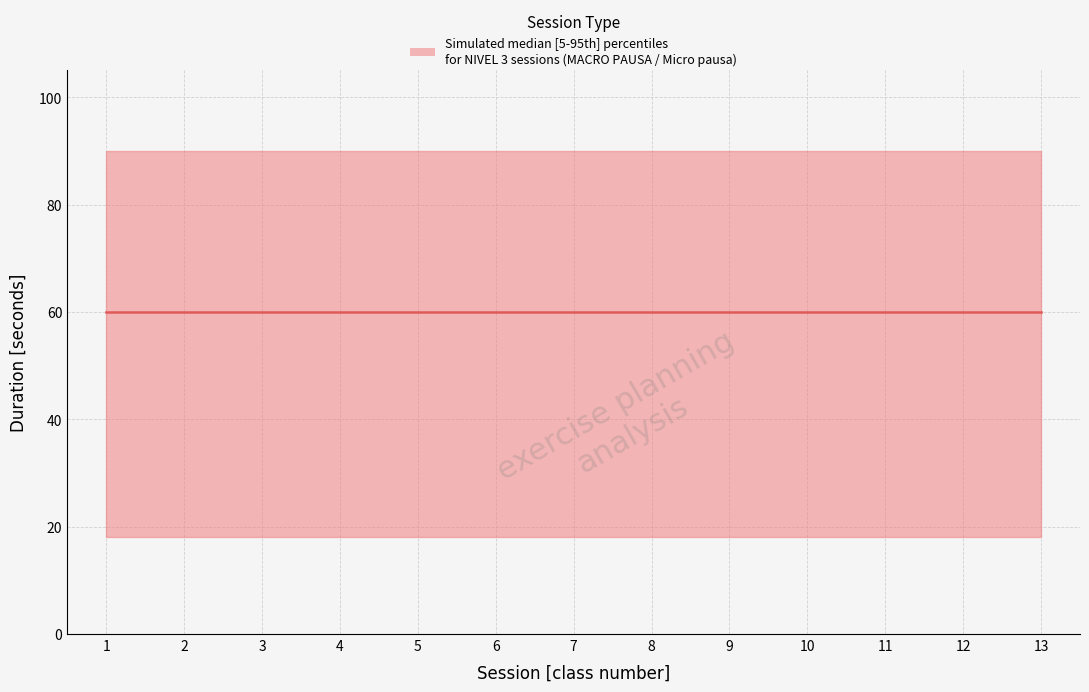

List the series in order of their peak value, highest first.

upper, median, lower